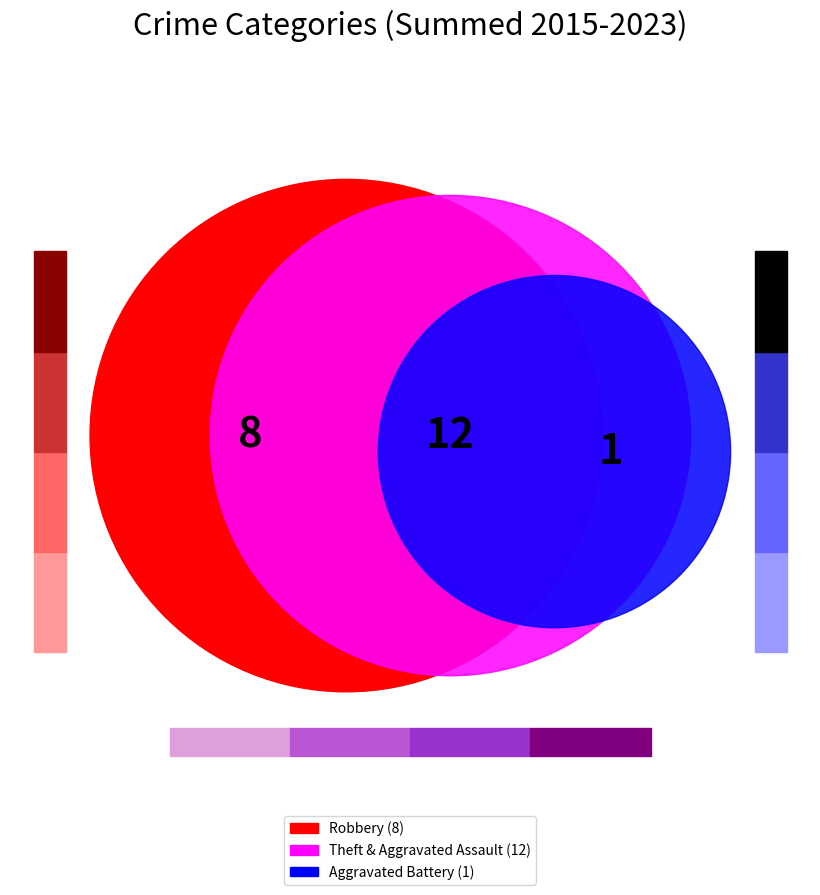

Which slice is the smallest?

Aggravated Battery